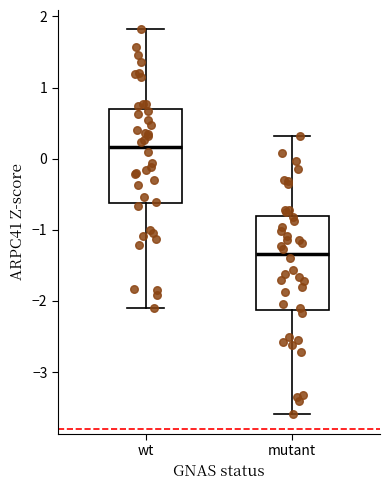

Where does the lower whisker of the box for wt end on the y-axis? The values are not printed on the chart, so give them approximately, as read against the axis.

-2.1